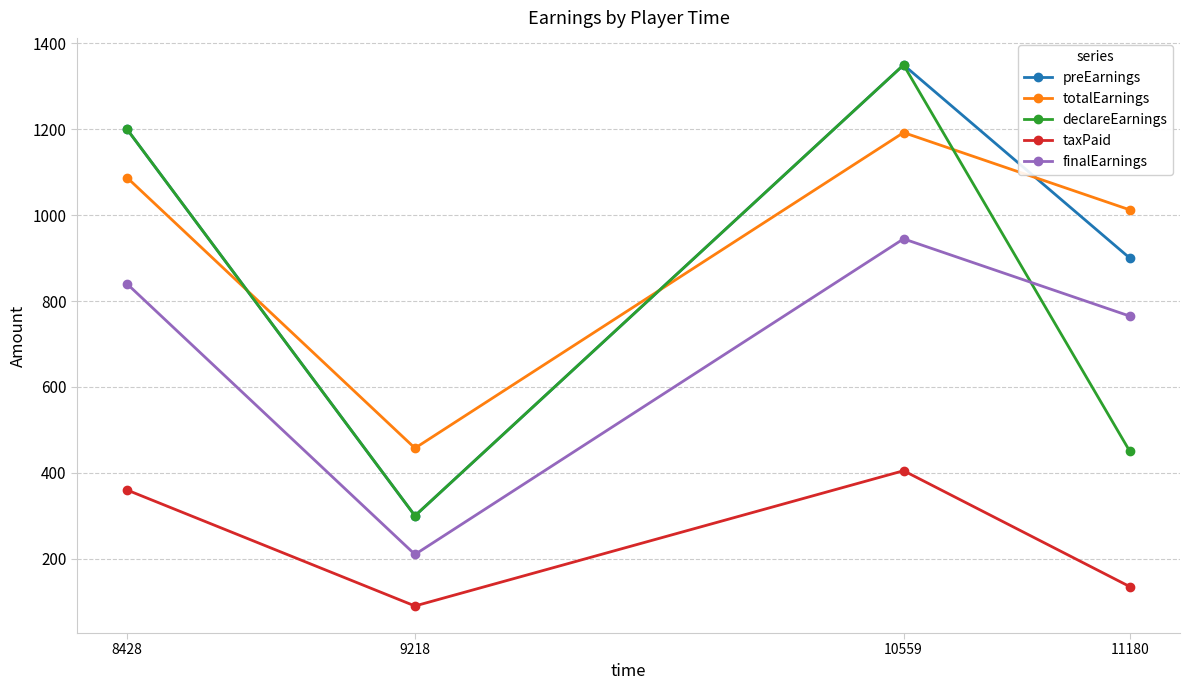

What is the difference between the highest and lowest values at 8428?

840.0